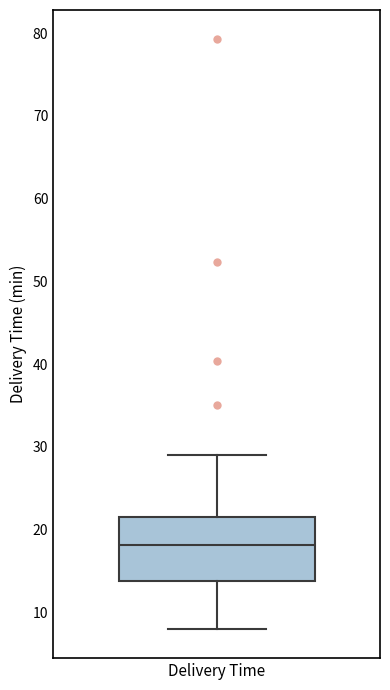

Where does the upper whisker of the box for Delivery Time end on the y-axis? The values are not printed on the chart, so give them approximately, as read against the axis.

29